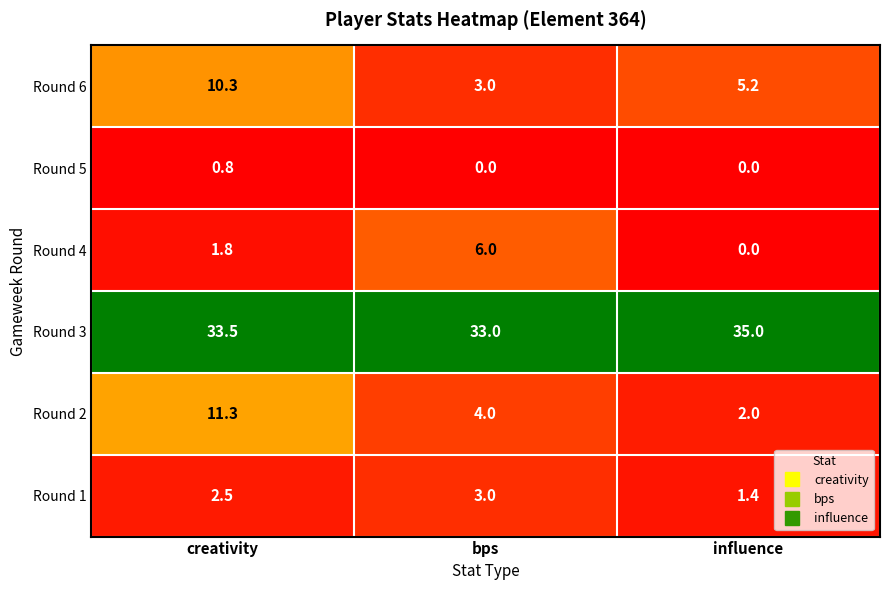

The value of Round 1 at bps is 0.8. True or false?

False